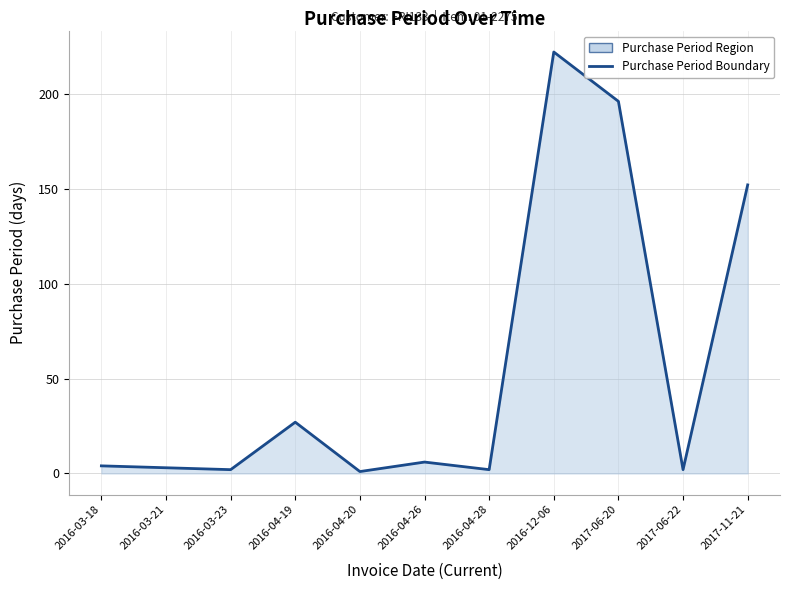

What is the minimum value shown in the chart?

1